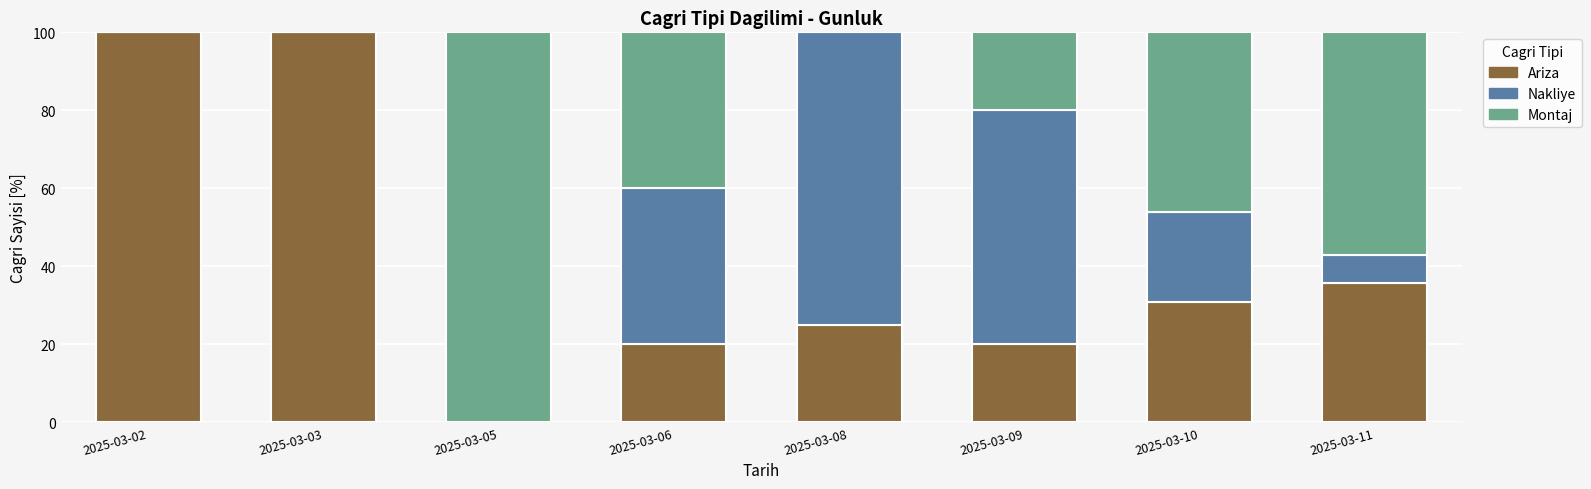

Are the bars horizontal?

No